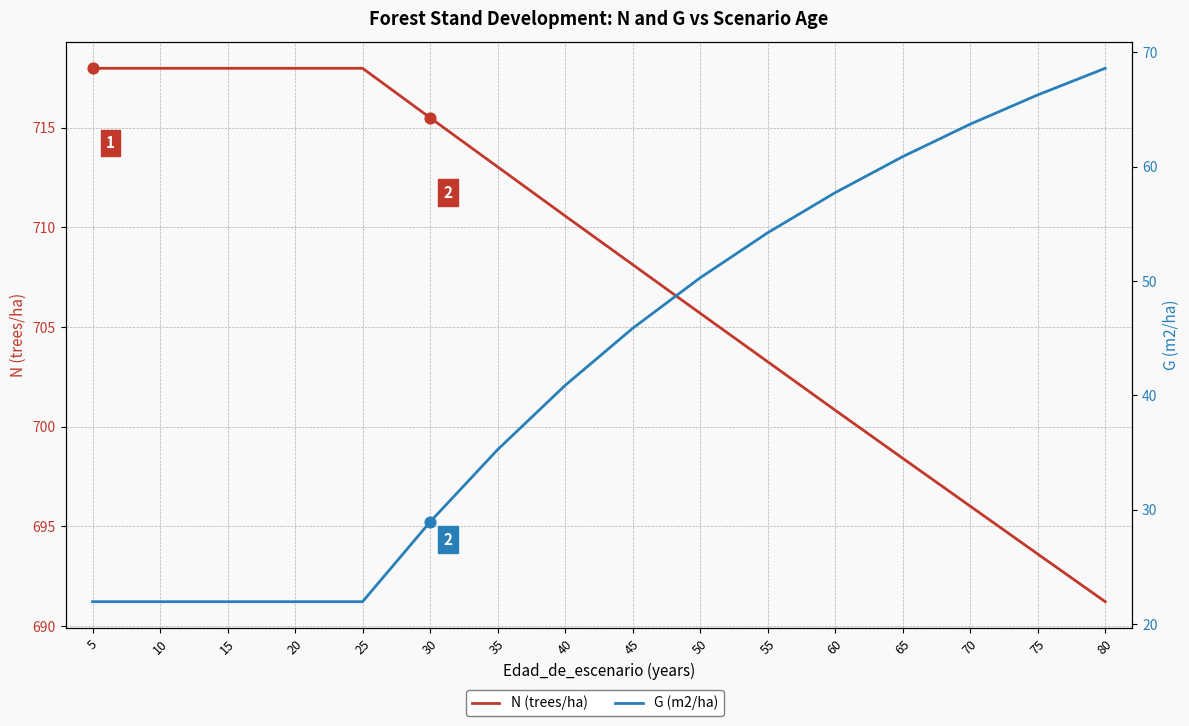

What are all the series names shown in the legend?

N (trees/ha), G (m2/ha)